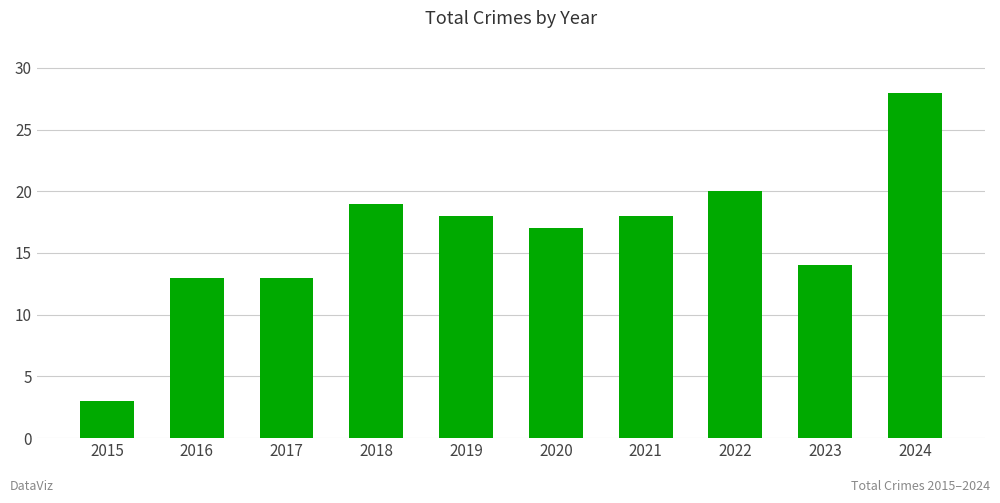

The value at 2016 is 21. True or false?

False